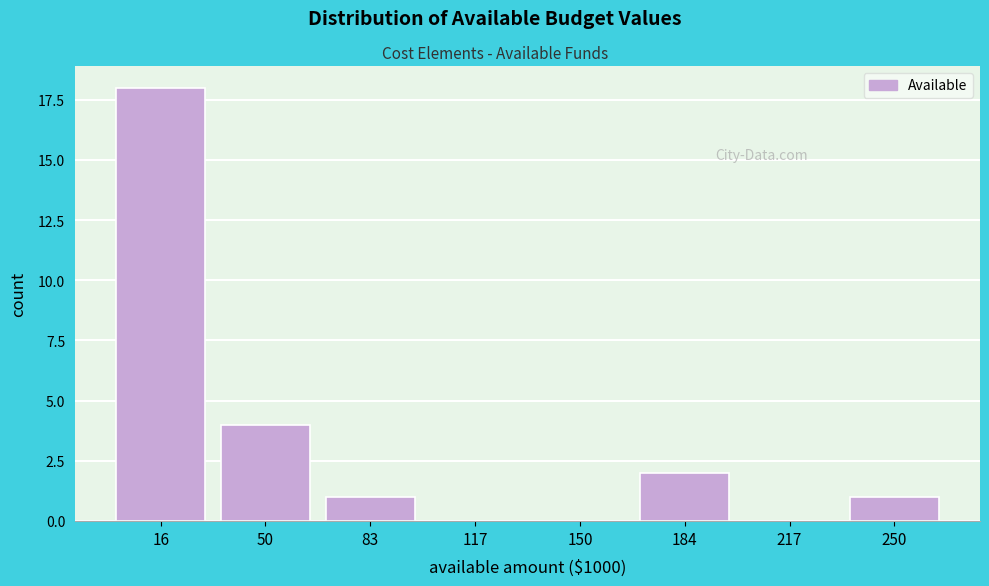

Reading left to right, what are all the values shown in this chart?

16=18	50=4	83=1	117=0	150=0	184=2	217=0	250=1